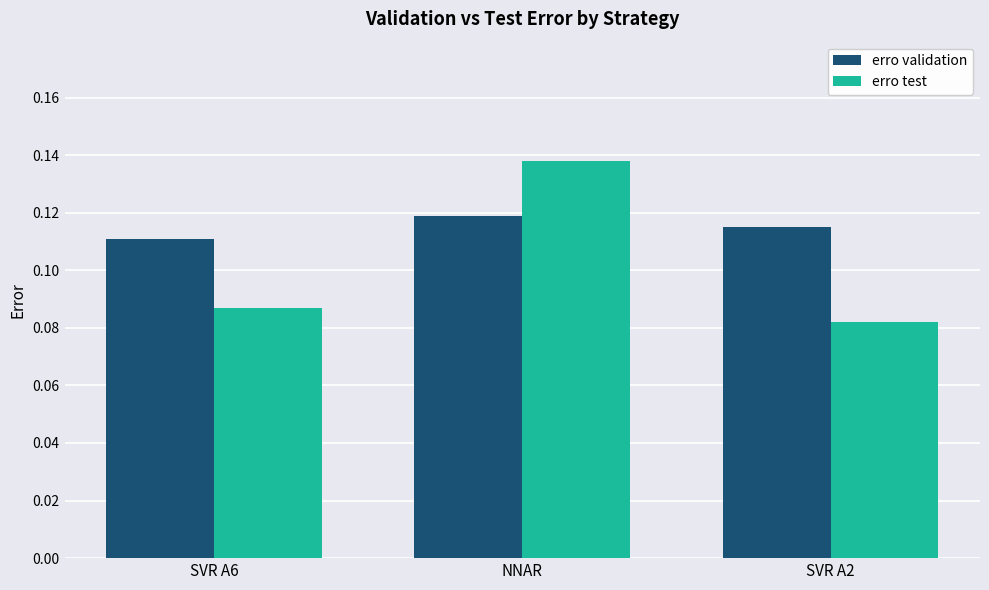

At how many categories does at least one series exceed 0?

3